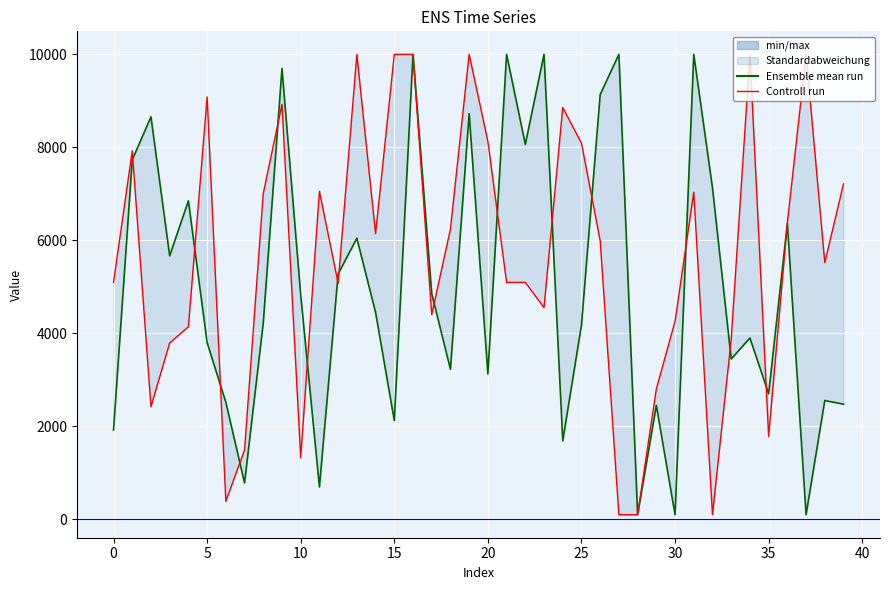

Reading right to left, list all the values displayed in this chart.

Ensemble mean run: 2478.3	2555.3	100.0	6360.1	2703.2	3899.7	3449.4	7130.3	10000.0	100.0	2450.7	100.0	10000.0	9135.4	4176.9	1687.2	10000.0	8064.1	10000.0	3128.5	8724.1	3227.0	4855.4	10000.0	2125.5	4450.2	6046.7	5278.0	696.5	4826.2	9697.3	4226.8	782.8	2518.3	3802.3	6849.1	5668.3	8656.2	7731.1	1922.5
Controll run: 7214.1	5520.4	10000.0	6377.2	1781.7	10000.0	3868.9	100.0	7035.2	4256.4	2803.6	100.0	100.0	5992.8	8089.7	8857.1	4553.9	5096.5	5095.8	8130.1	10000.0	6241.8	4401.7	10000.0	10000.0	6142.8	10000.0	5077.9	7055.5	1322.6	8925.3	7008.2	1491.9	389.5	9084.0	4140.6	3793.7	2423.1	7924.4	5098.7